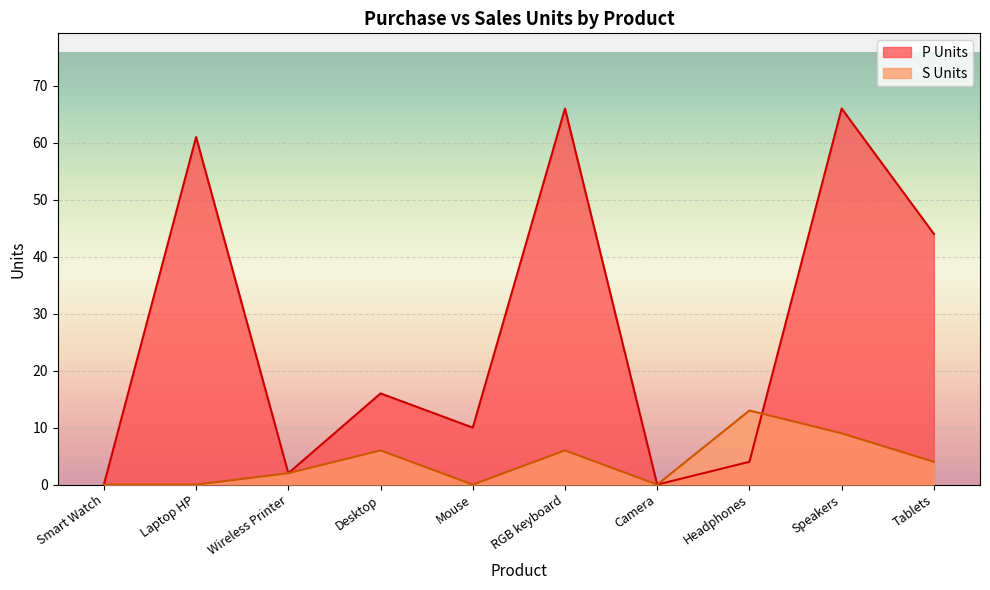

After their last crossing, which series has the higher values: P Units or S Units?

P Units